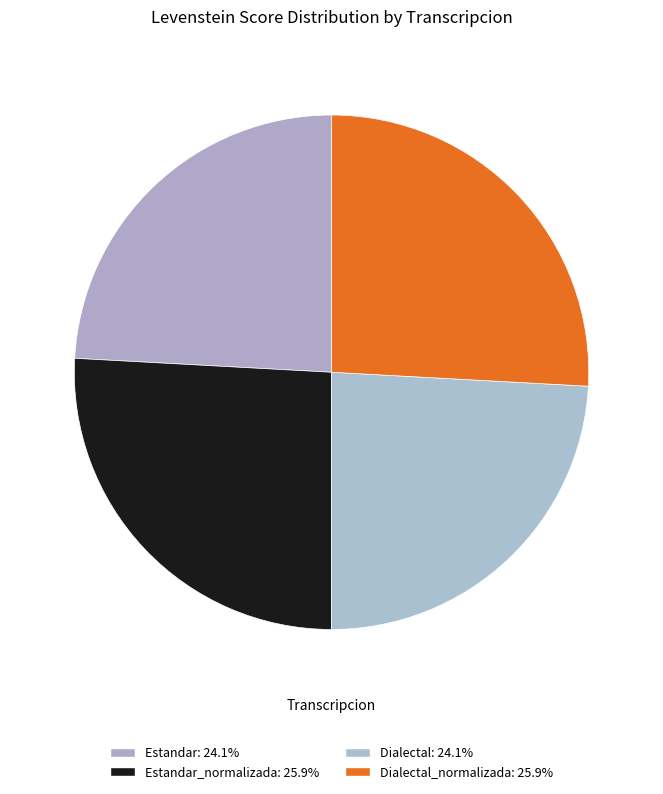

Which category has the smallest portion of the pie?

Estandar